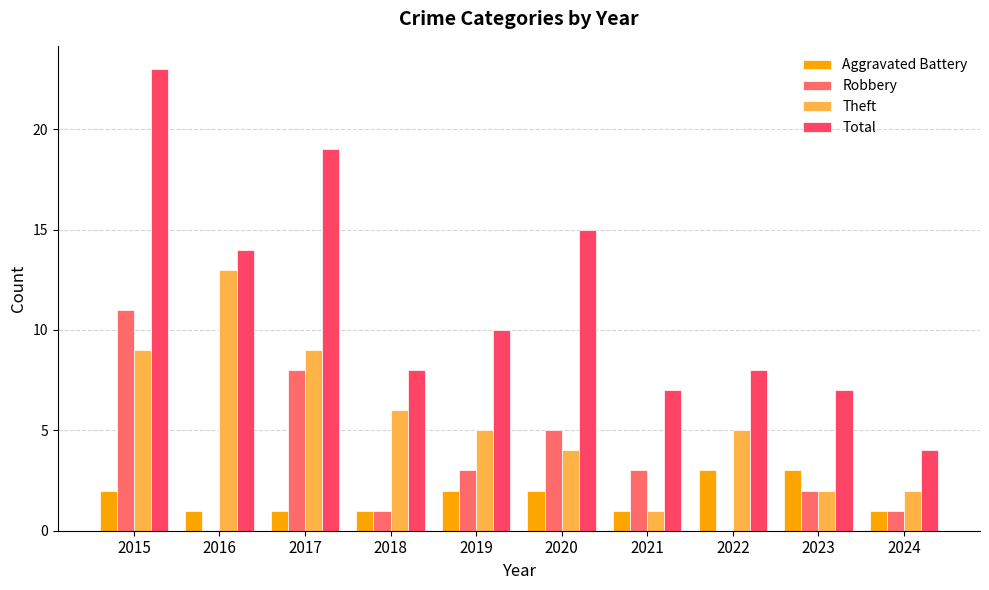

List the series in order of their peak value, highest first.

Total, Theft, Robbery, Aggravated Battery